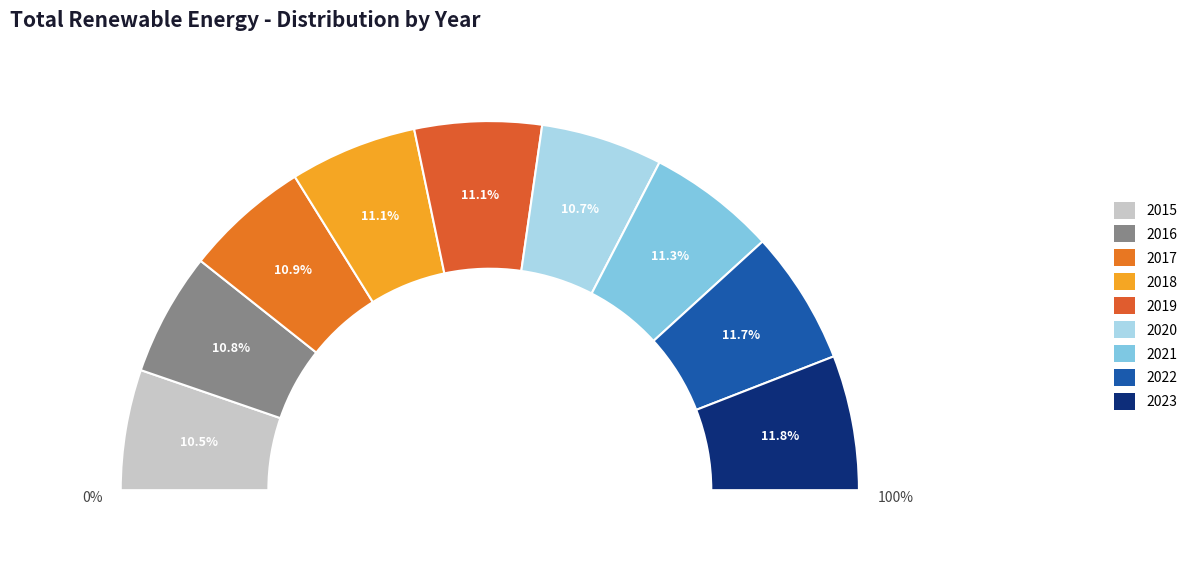

How much of the chart is everything except 2021?

88.7%